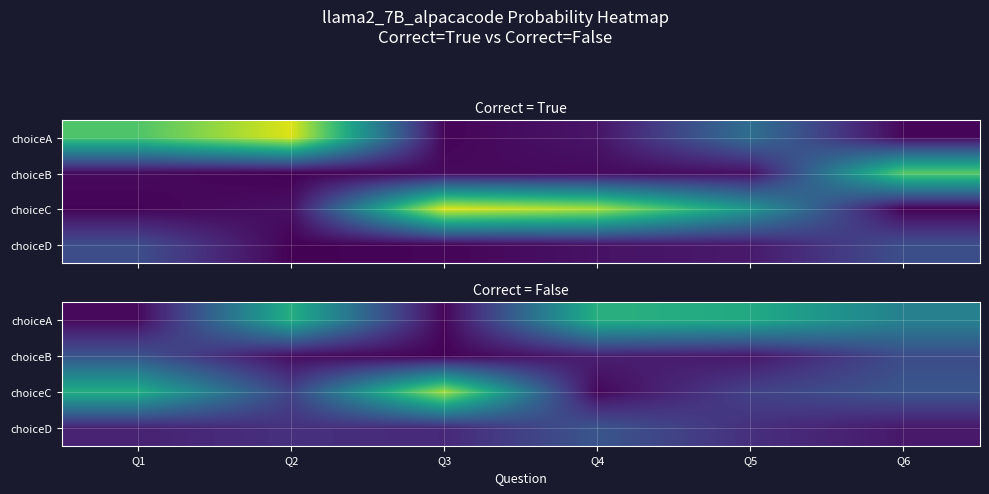

Which category has the lowest value across all series?

Q3